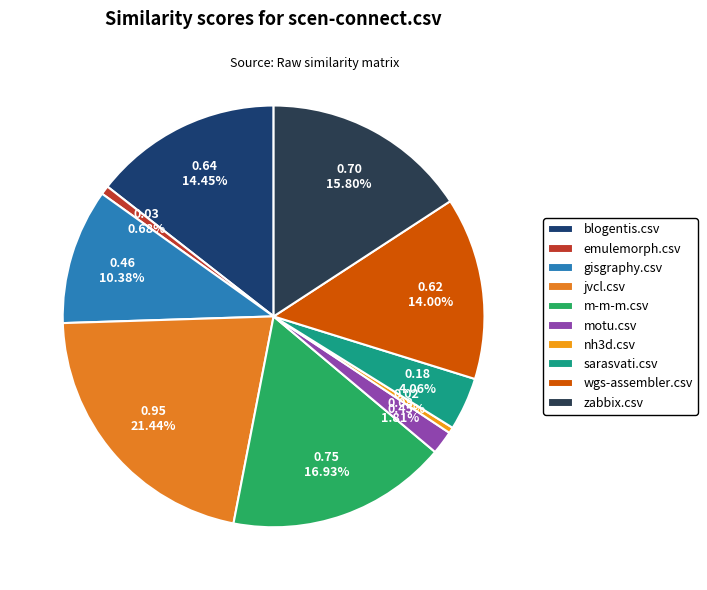

Do zabbix.csv and gisgraphy.csv together represent more than half of the pie?

No